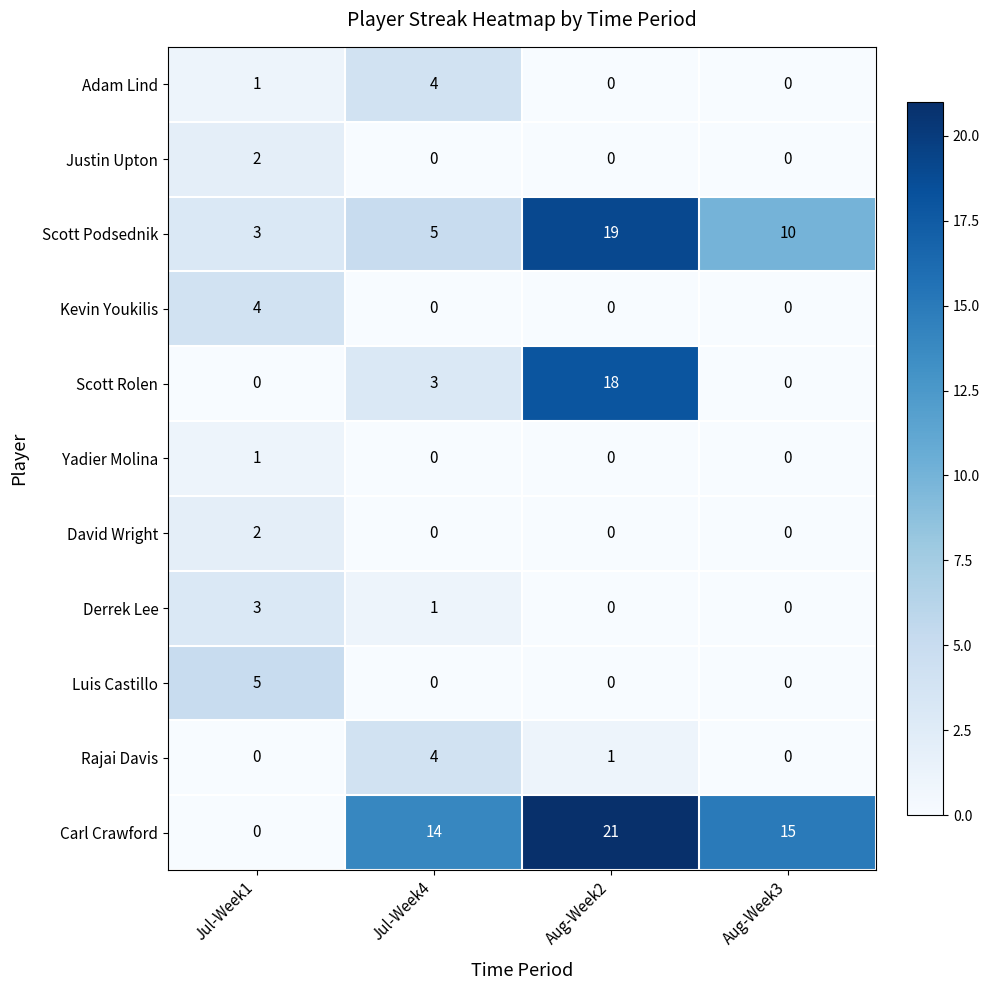

What is the spread (max minus min) of values at Jul-Week1?

5